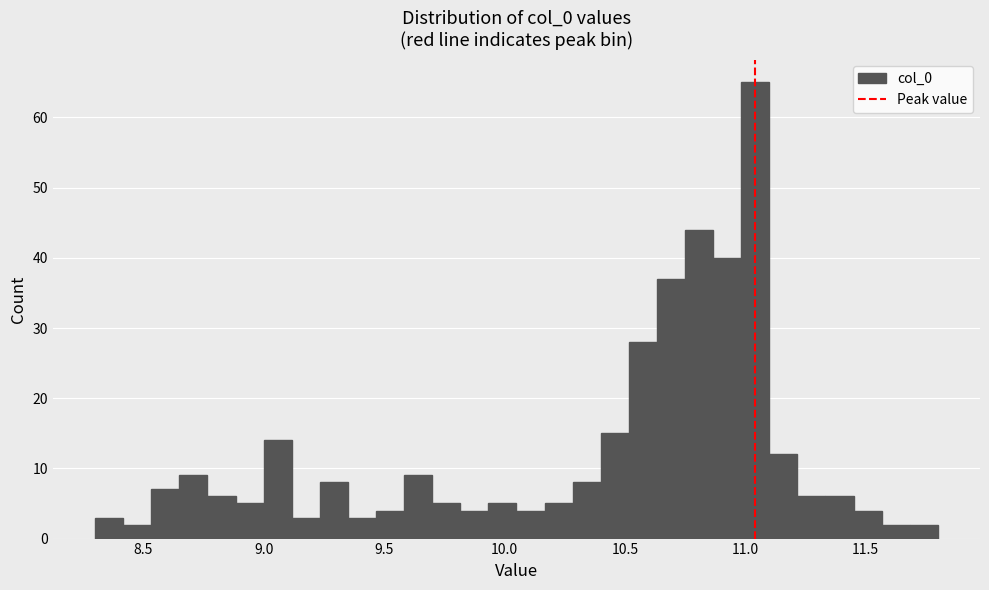

Read against the x-axis, roughly where is the centre of the tallest bar?

11.05